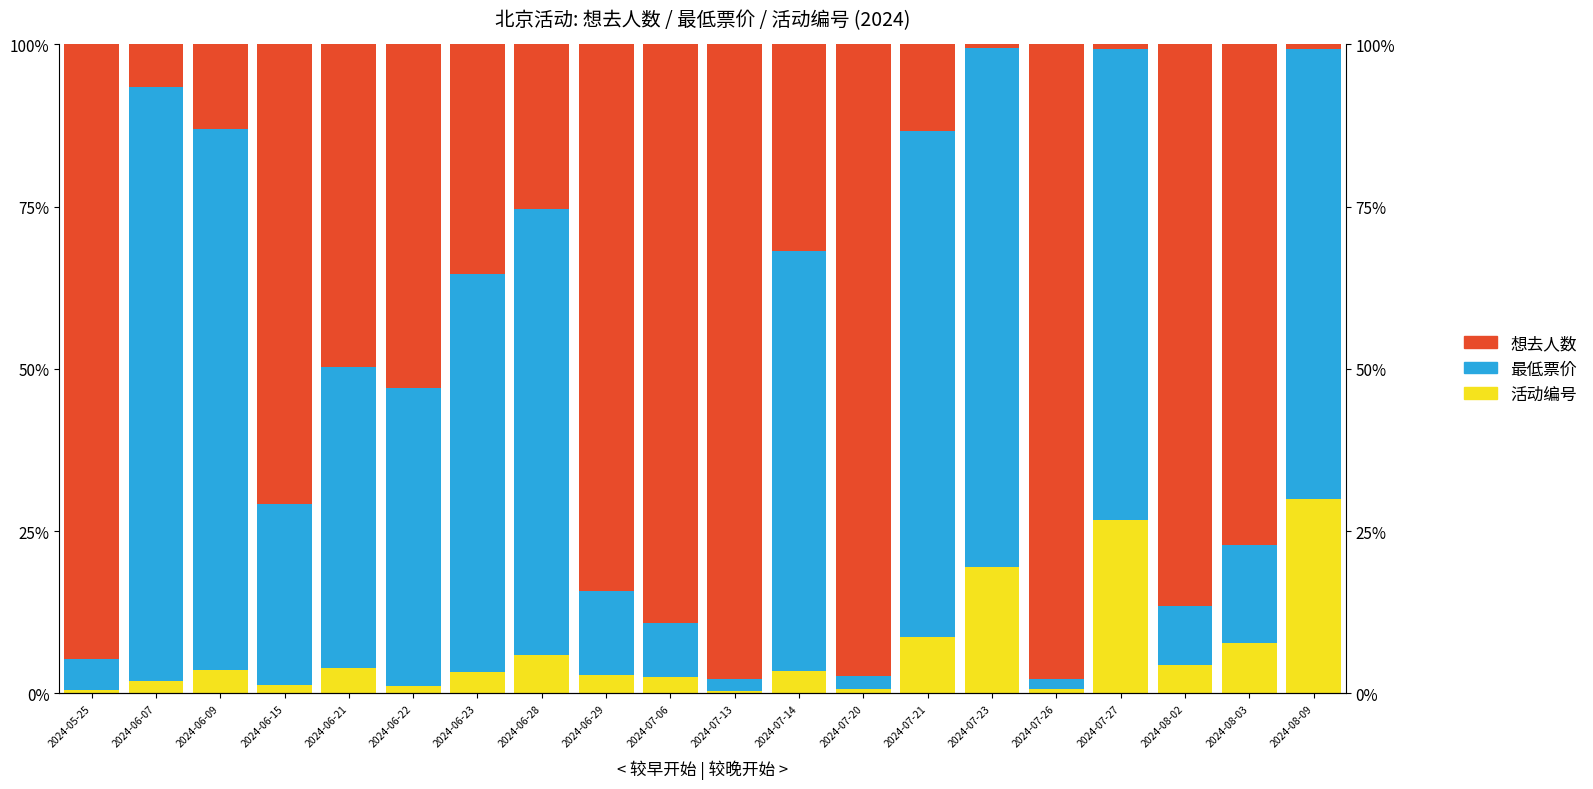

Are the bars horizontal?

No